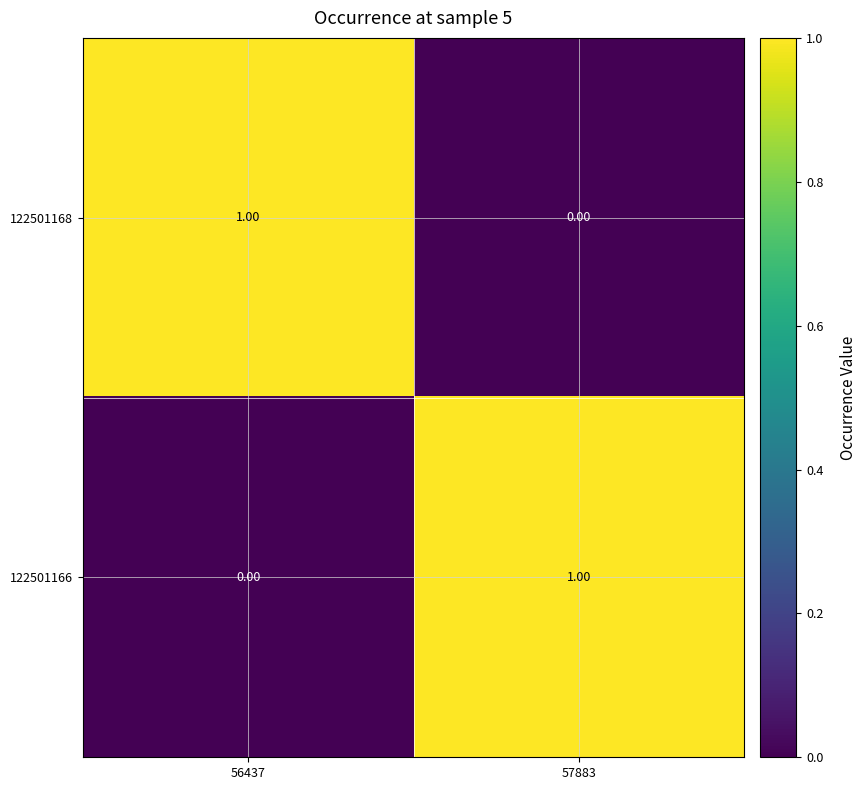

List the series in order of their peak value, highest first.

122501168, 122501166